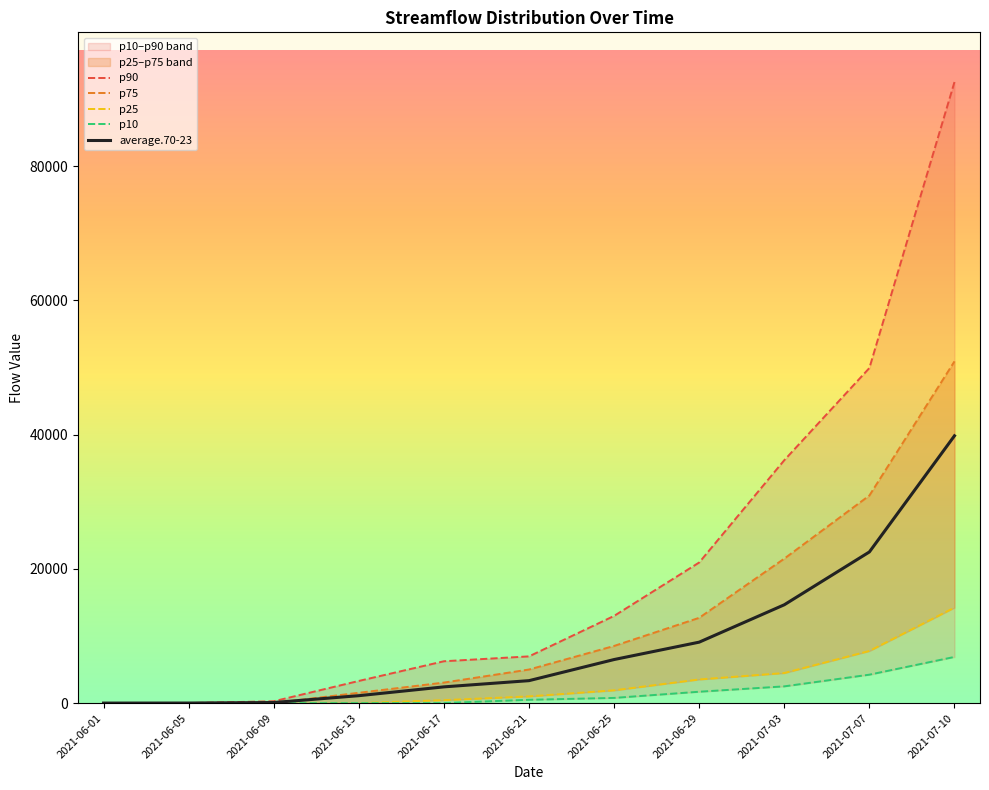

Which series has the largest total across all categories?

p90